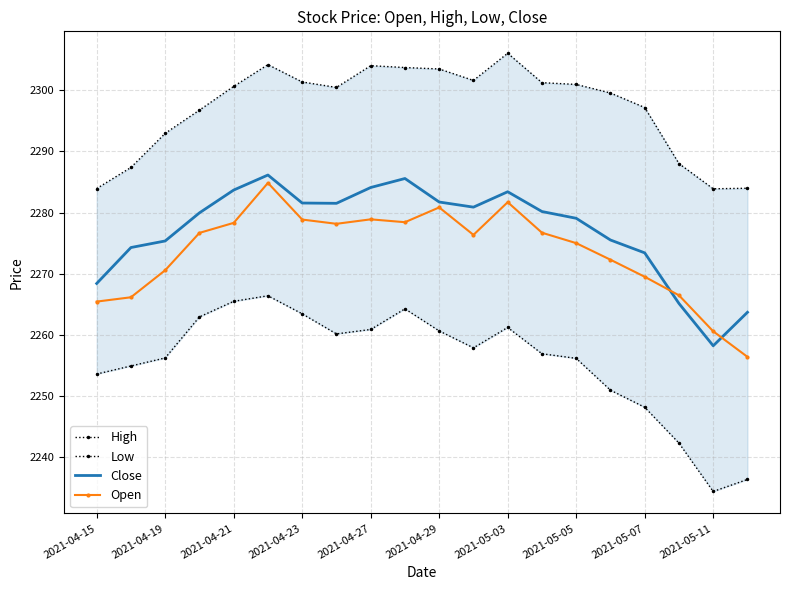

Which series ends up on top after the final intersection of Open and Close?

Close